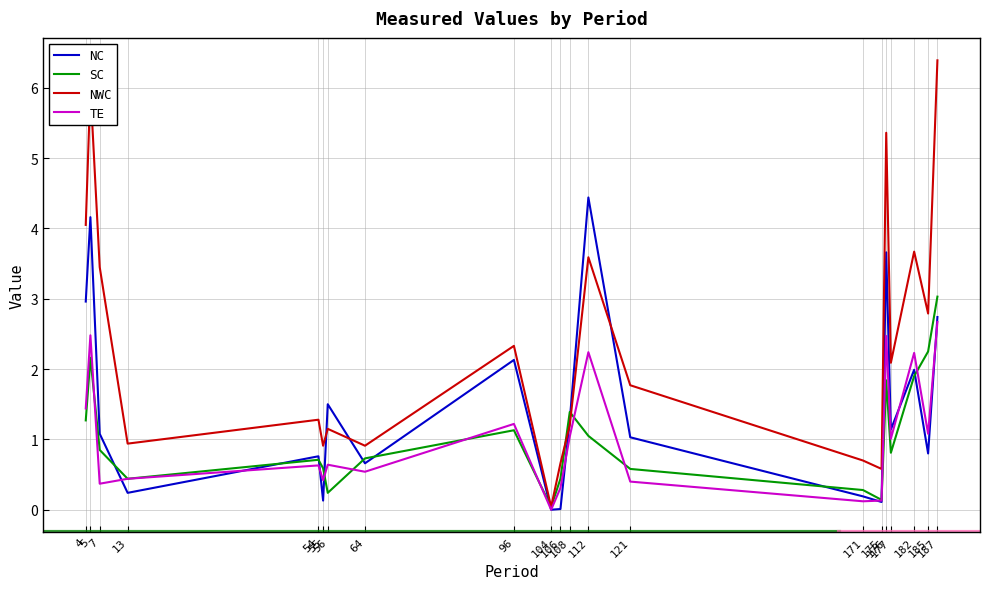

What is the approximate value of SC at 106?

0.4